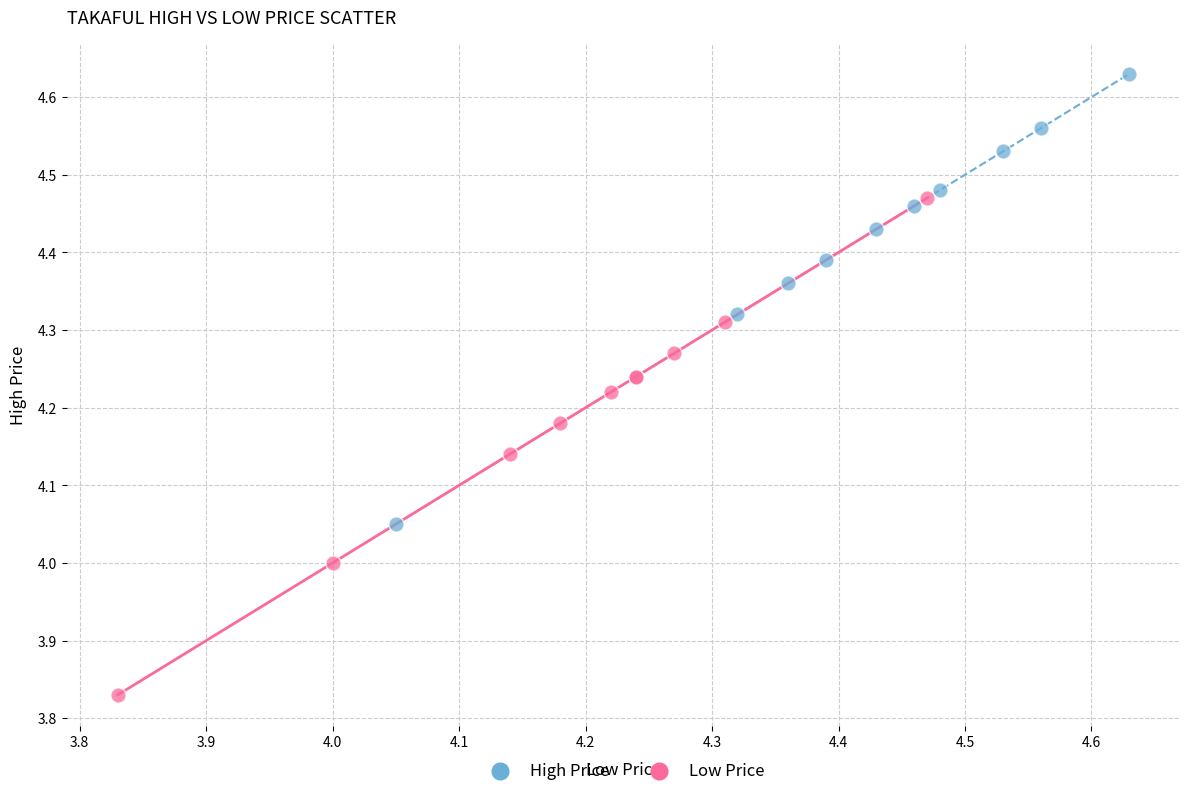

Which series reaches the minimum Y coordinate?

Low Price